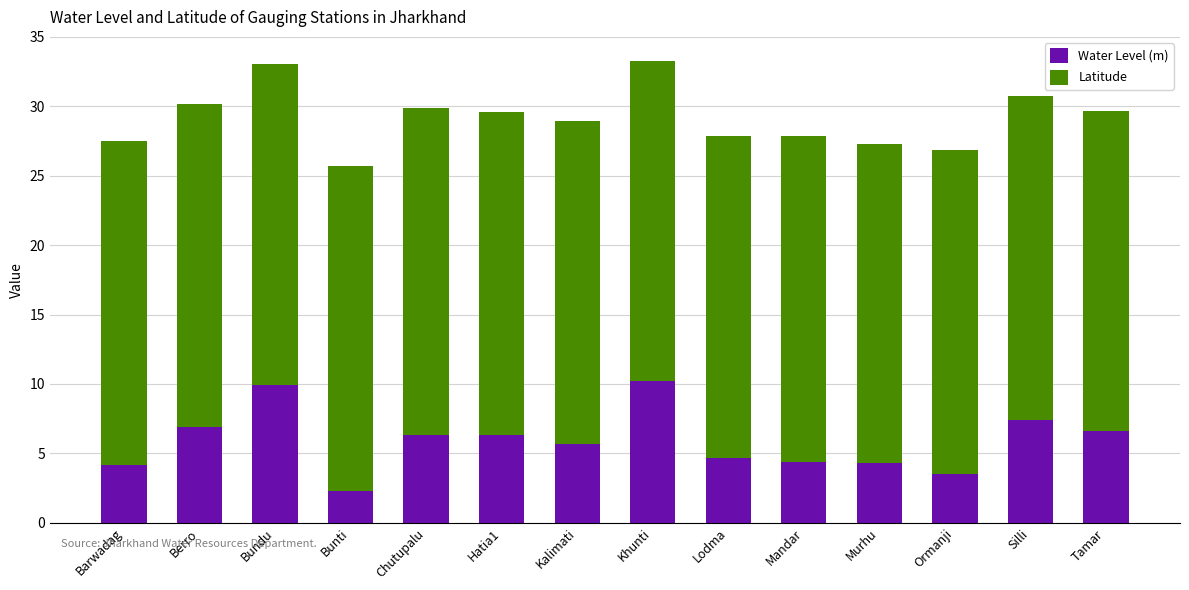

What is the average value of the Water Level (m) series?

5.9